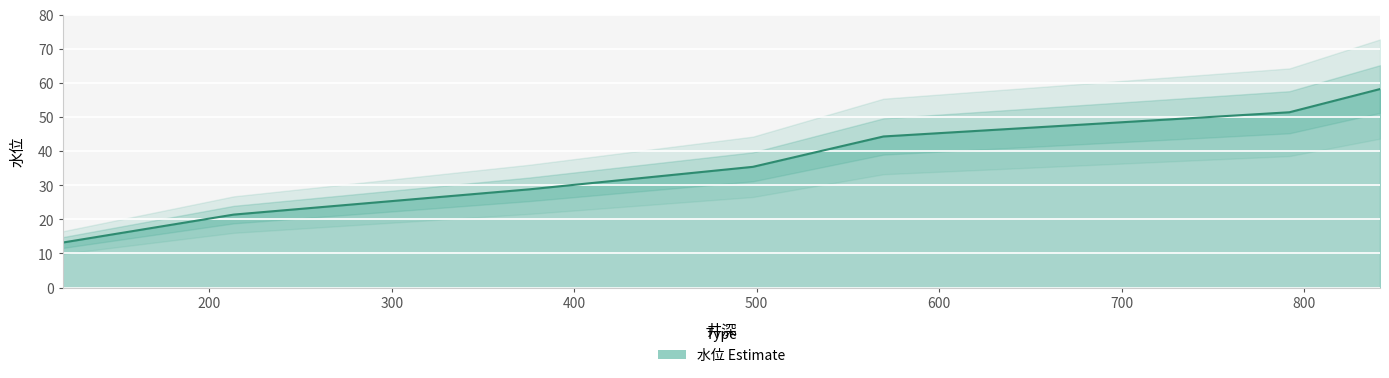

Reading right to left, transcribe all the data shown in this chart.

58.2	51.4	44.3	35.4	28.8	21.4	13.2